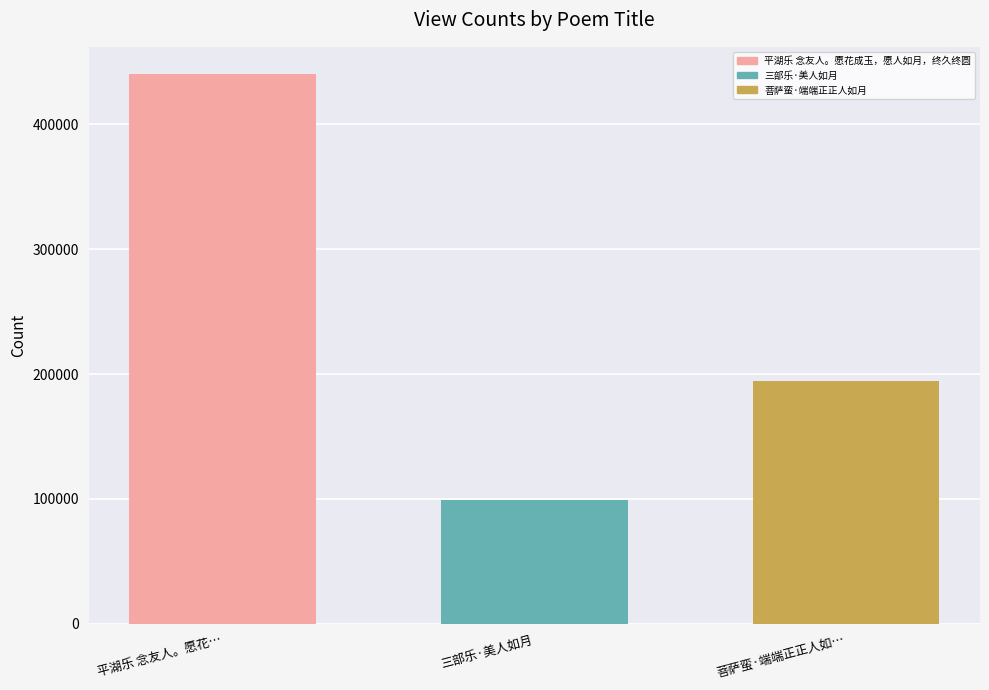

What is the value of the 1st bar from the left?

440213